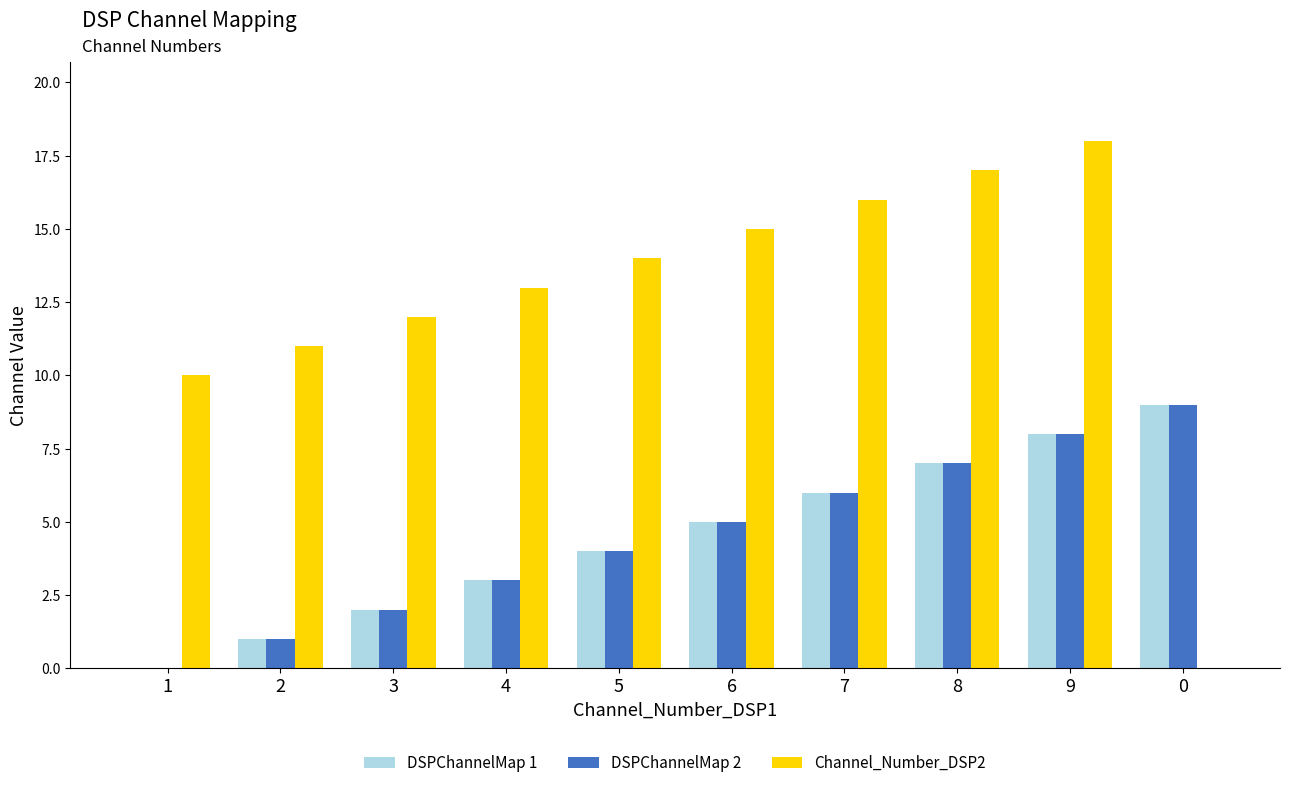

True or false: Channel_Number_DSP2 has a value of 14 at 5.

True